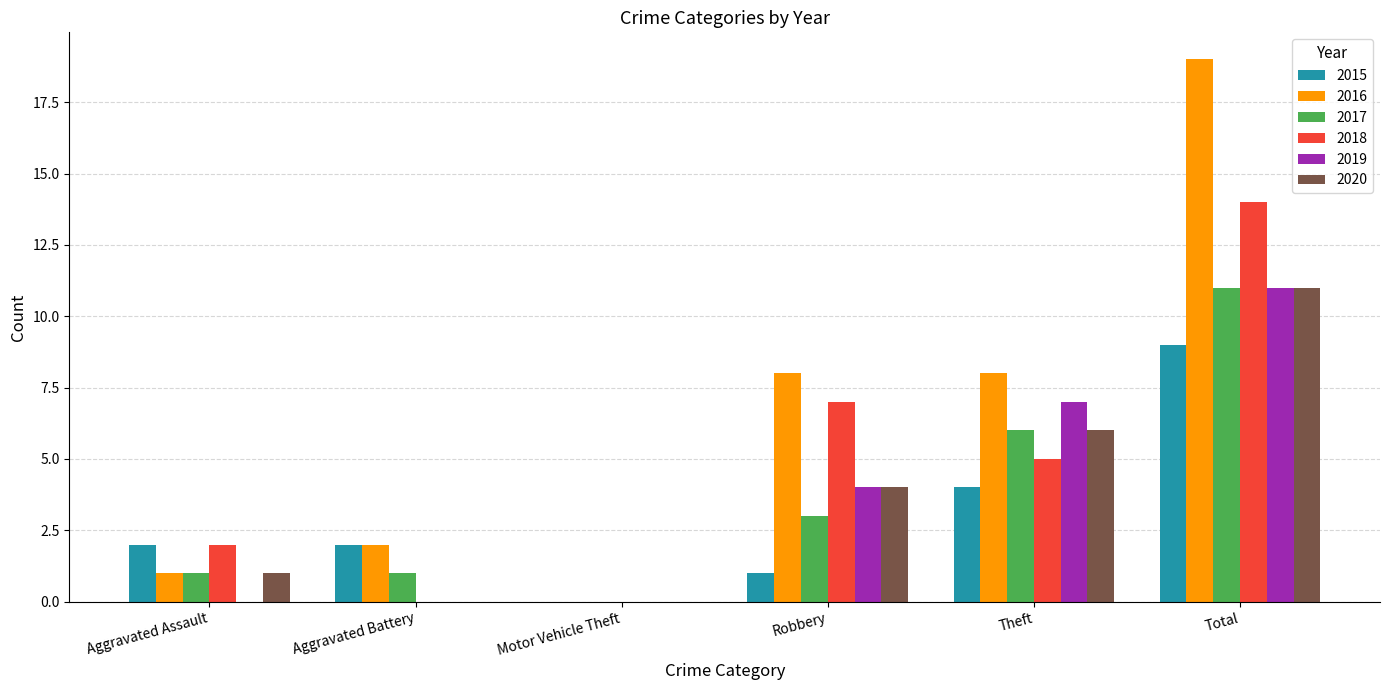

Which category has the highest value across all series?

Total